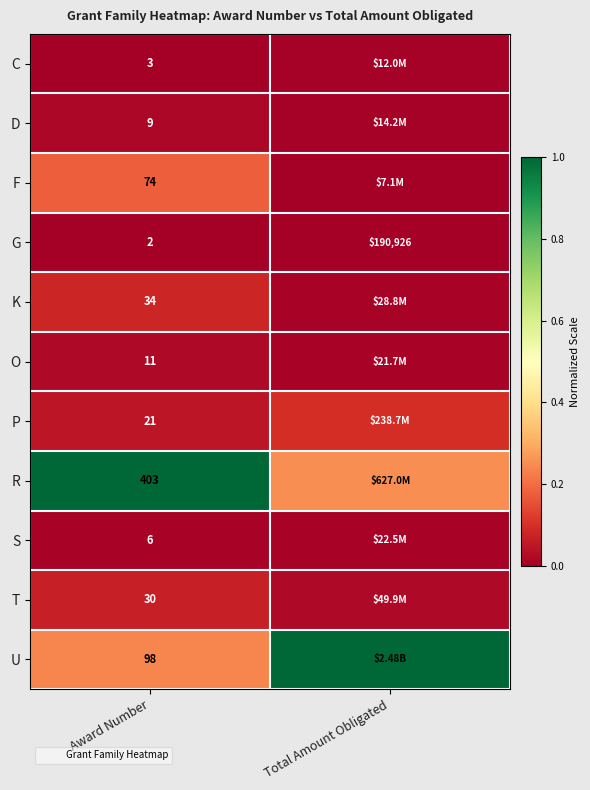

Rank the series at Total Amount Obligated from lowest to highest value.

G, F, C, D, O, S, K, T, P, R, U